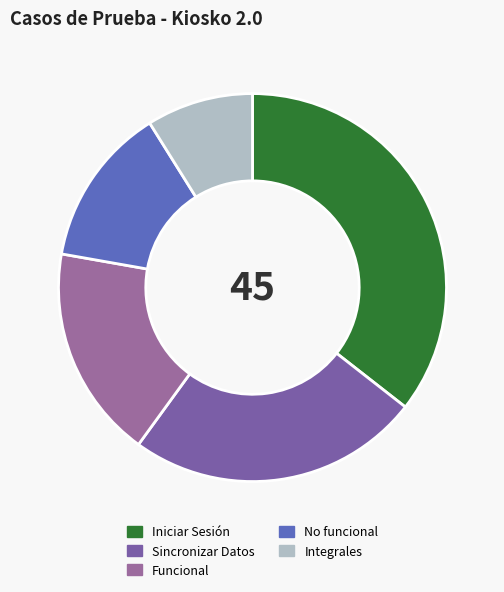

The Sincronizar Datos slice represents 24% of the pie. True or false?

True